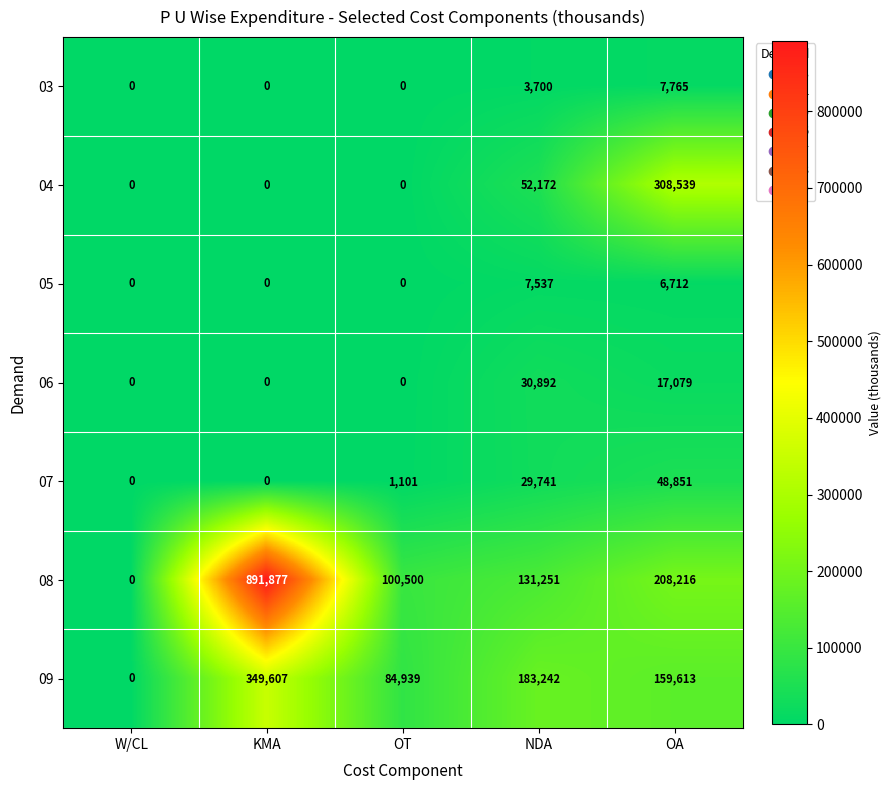

What is the greatest value displayed?

891877